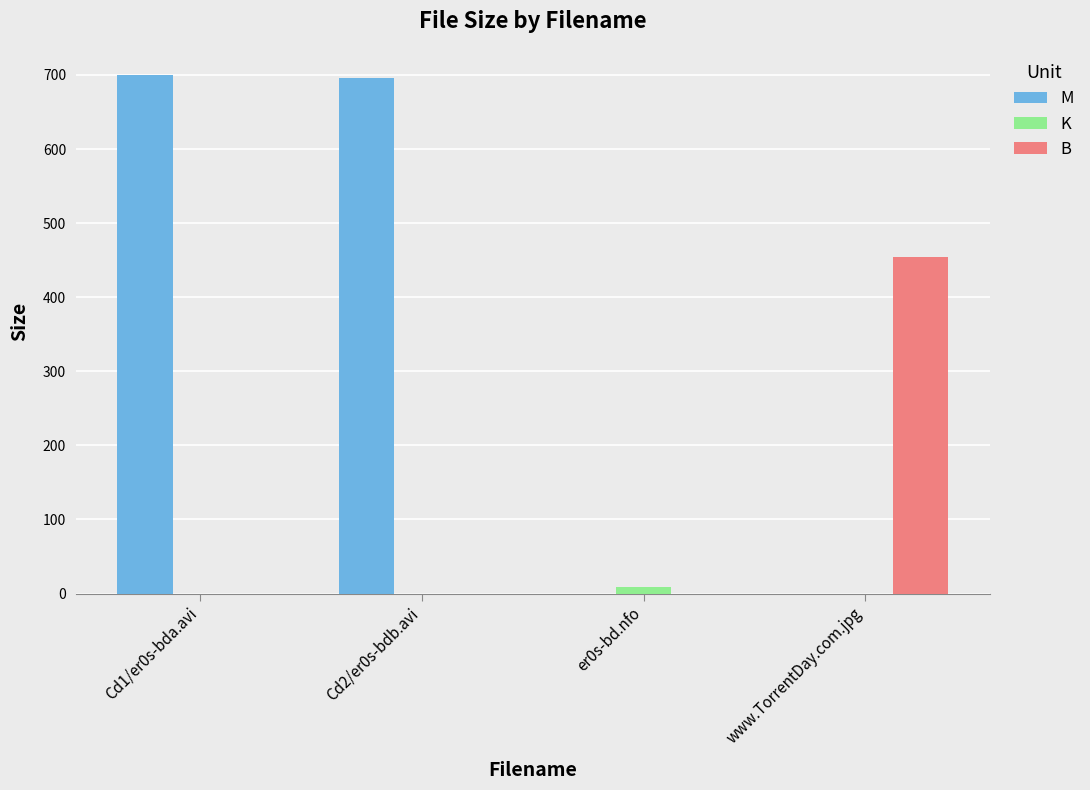

What is the sum of all M values?

1396.6